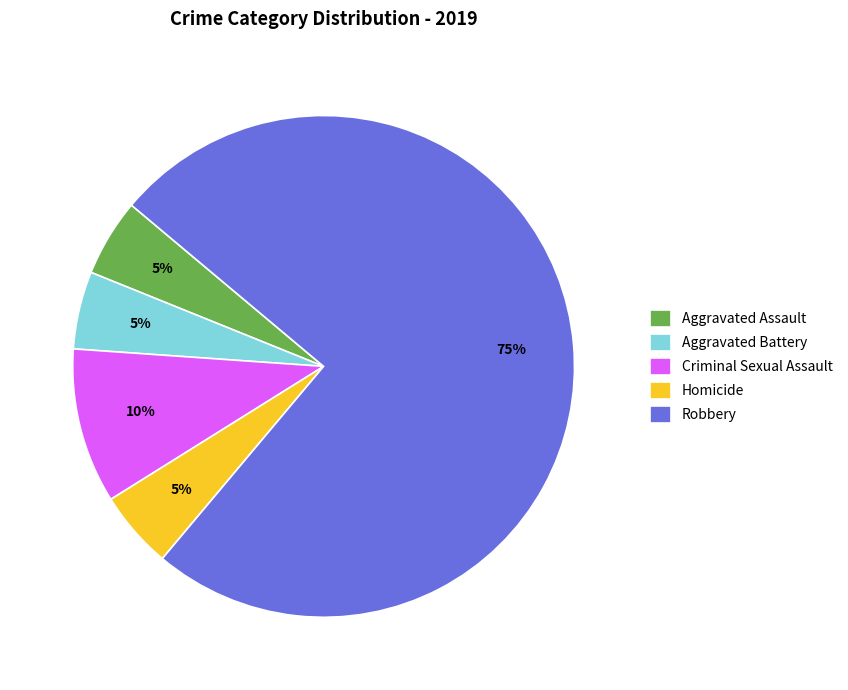

How many segments does this pie chart have?

5